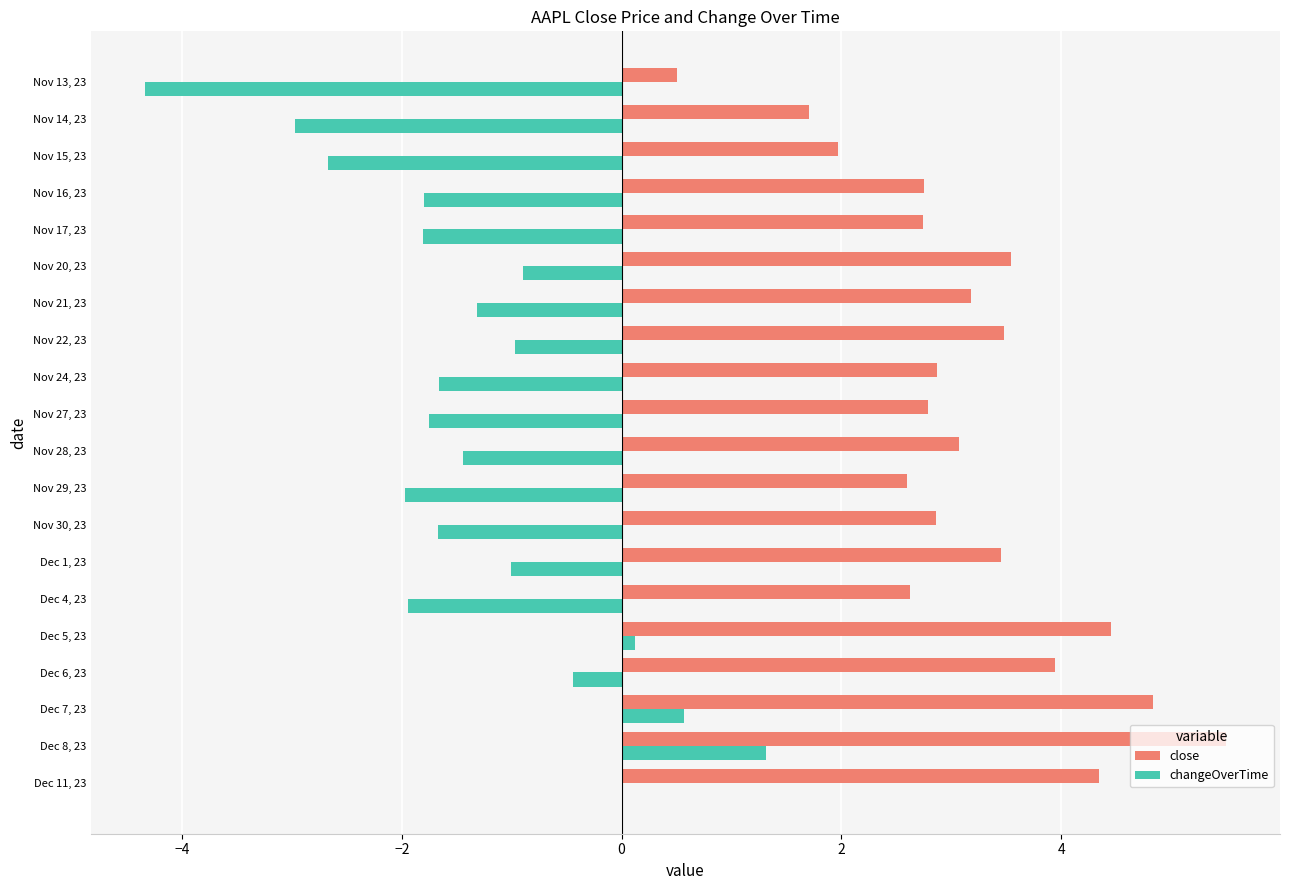

What is the sum of the changeOverTime values at Nov 20, 23 and Nov 13, 23?

-5.2